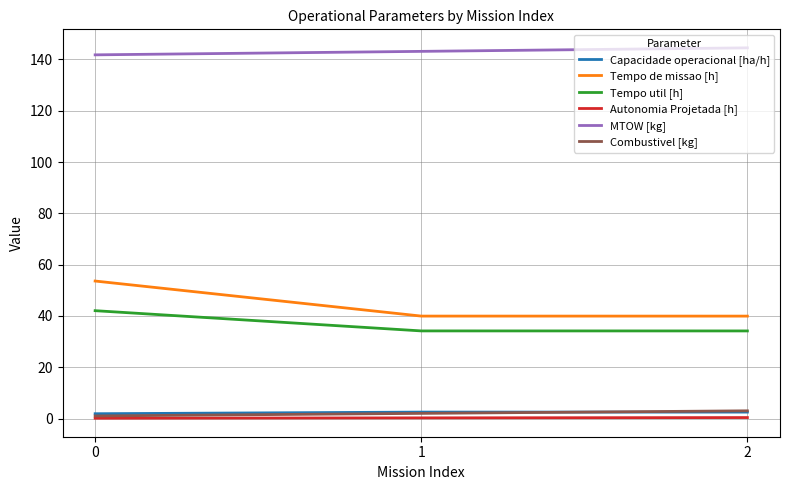

Is the value of Tempo de missao [h] at 1 greater than the value of Autonomia Projetada [h] at 1?

Yes